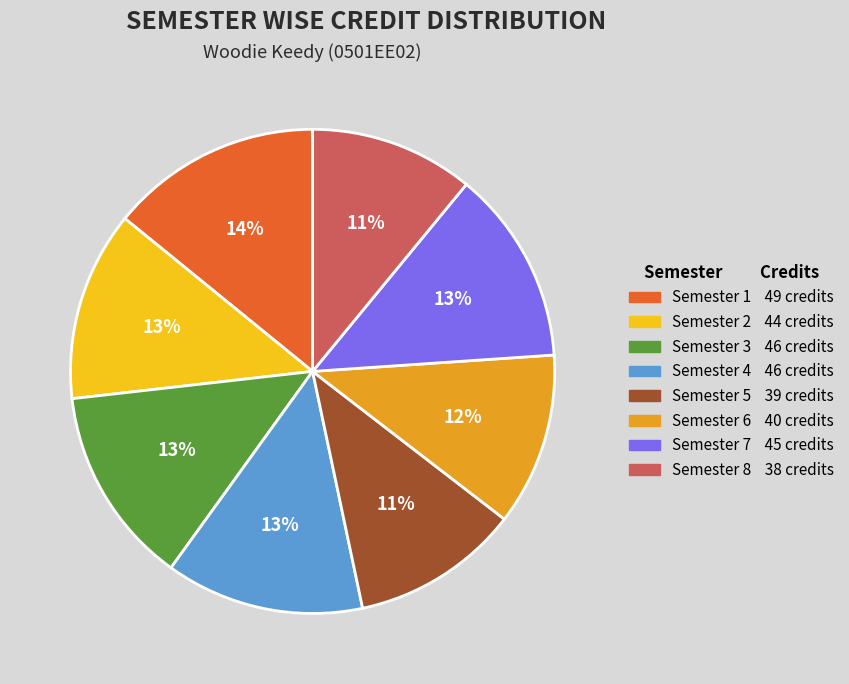

Which slice is the largest?

Semester 1